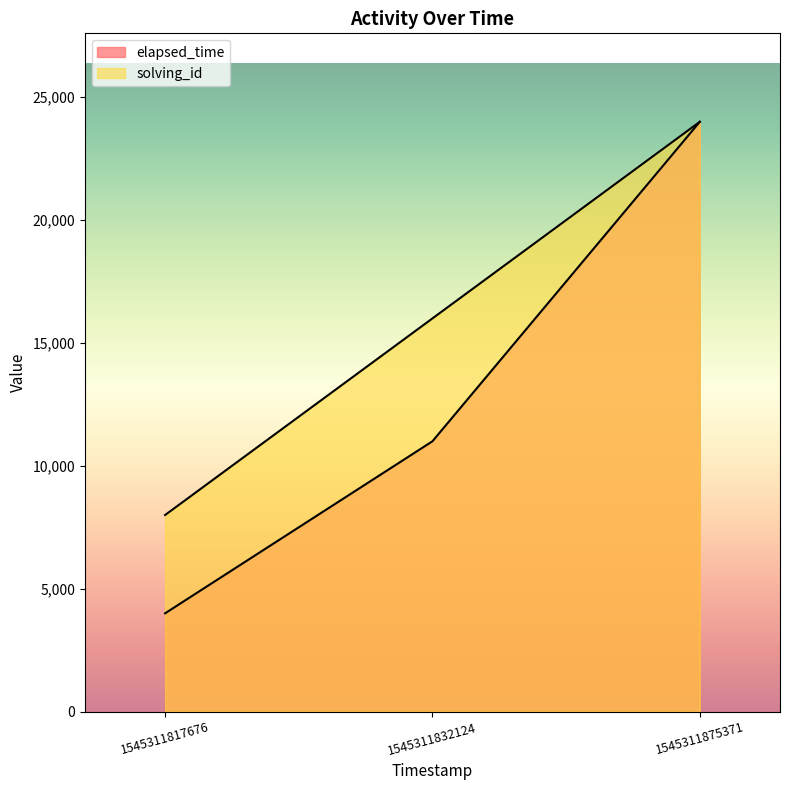

Reading left to right, list all the values displayed in this chart.

solving_id: 1545311817676=8000	1545311832124=16000	1545311875371=24000
elapsed_time: 1545311817676=4000	1545311832124=11000	1545311875371=24000